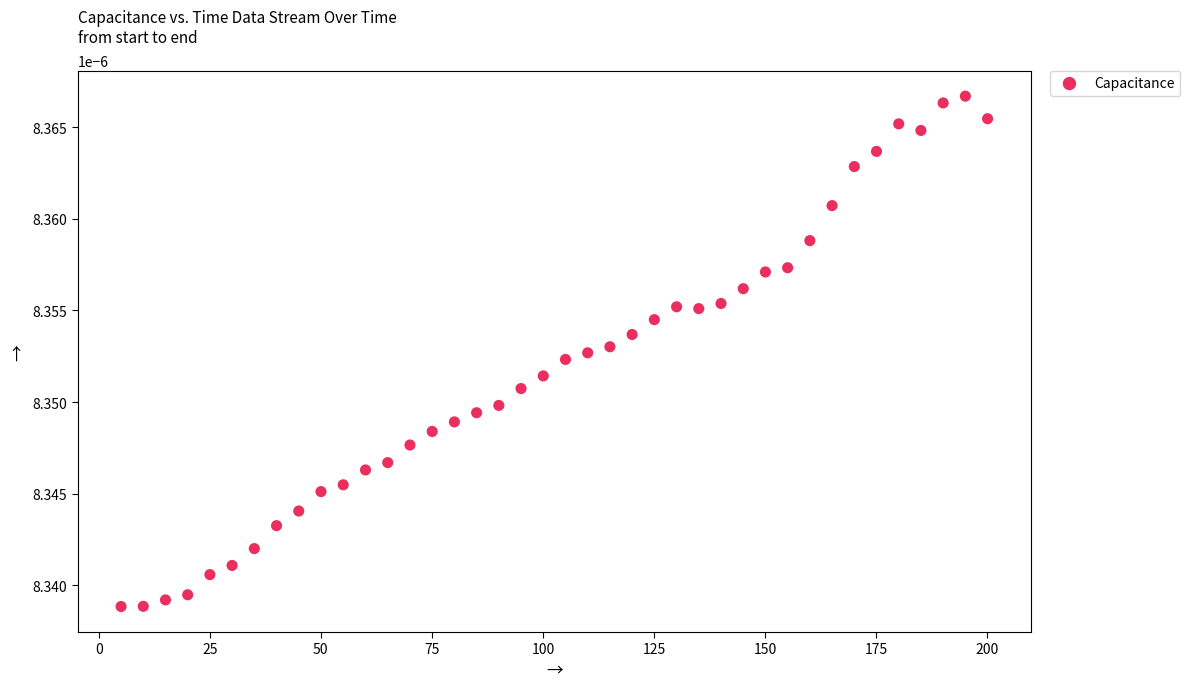

What is the range of X values (max minus min)?

195.1